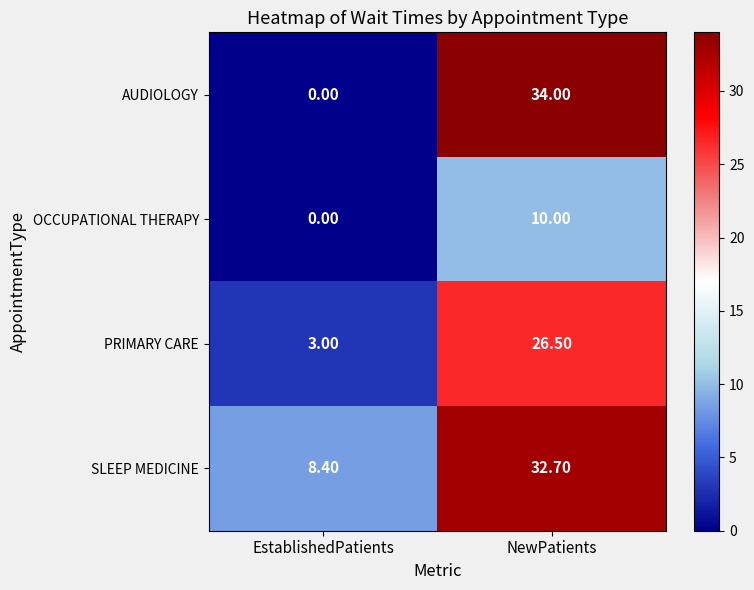

What is the difference between the maximum and minimum values in the AUDIOLOGY series?

34.0